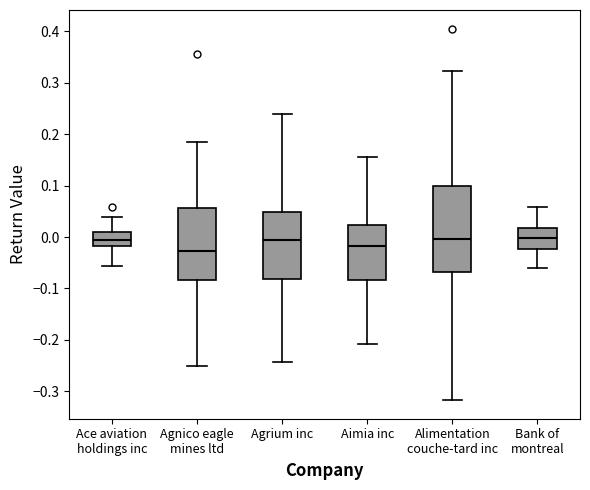

Reading left to right, read every box against the y-axis: the position of its median line, the range the box covers, and the ends of its whiskers. The values are not printed on the chart, so give them approximately, as read against the axis.

Ace aviation holdings inc: median -0.01, box -0.02 to 0.01, whiskers -0.06 to 0.04
Agnico eagle mines ltd: median -0.03, box -0.08 to 0.06, whiskers -0.25 to 0.19
Agrium inc: median 0.00, box -0.08 to 0.05, whiskers -0.24 to 0.24
Aimia inc: median -0.02, box -0.08 to 0.02, whiskers -0.21 to 0.16
Alimentation couche-tard inc: median 0.00, box -0.07 to 0.10, whiskers -0.32 to 0.32
Bank of montreal: median 0.00, box -0.02 to 0.02, whiskers -0.06 to 0.06